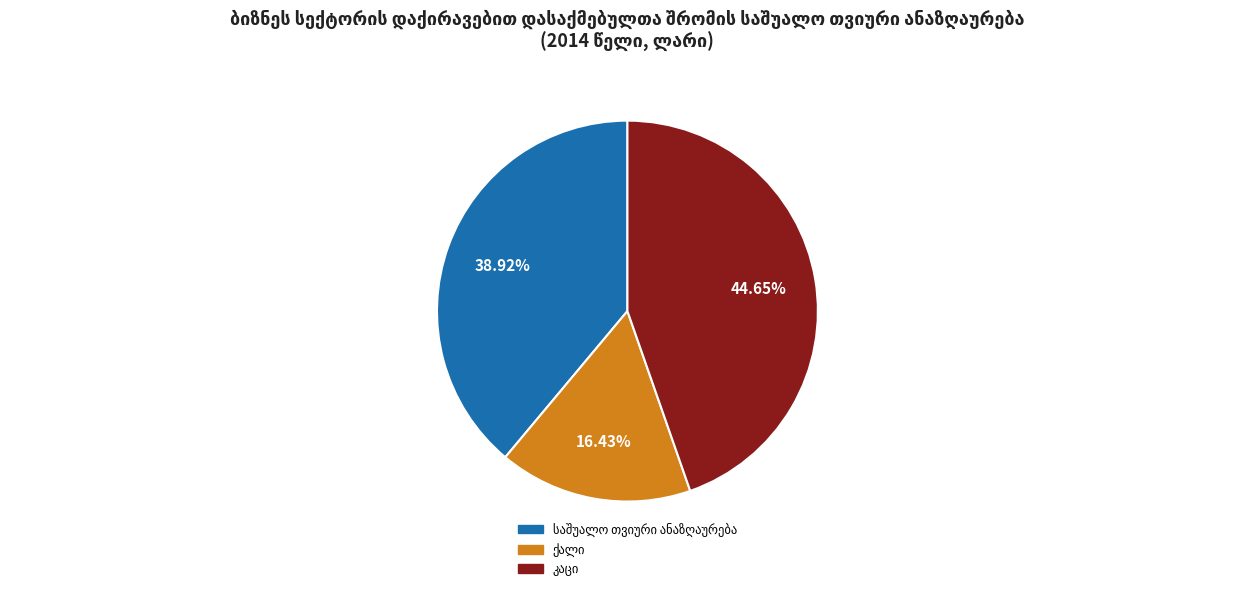

Is there any slice that represents more than half of the pie?

No